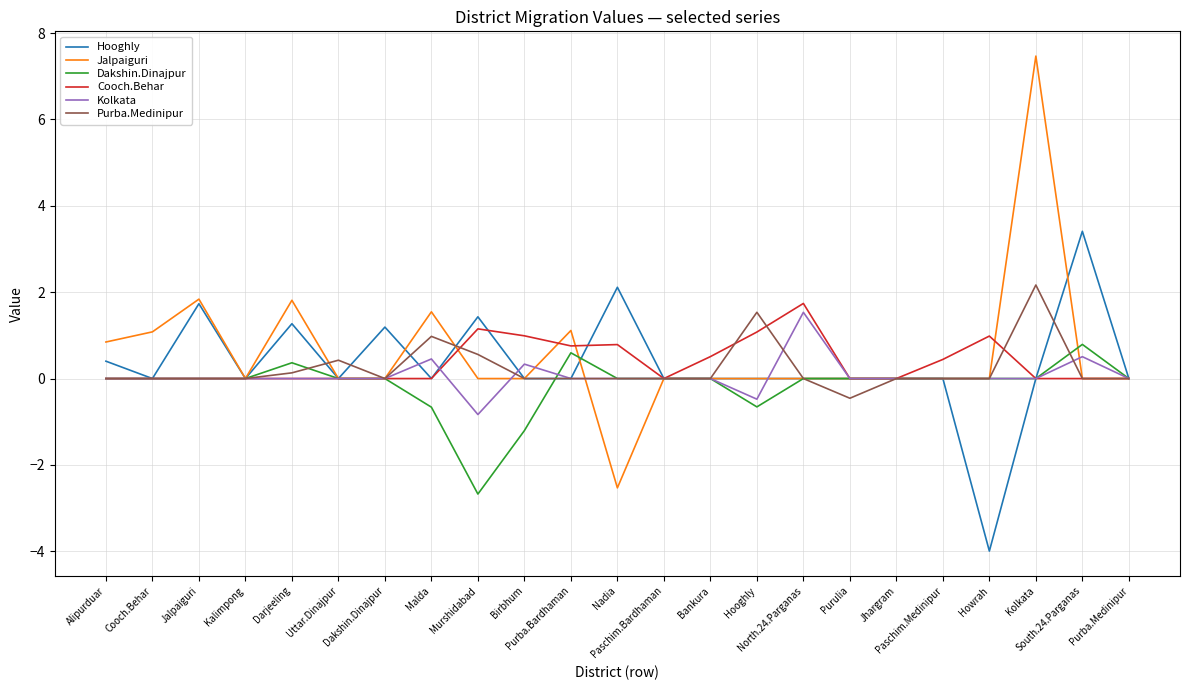

The value of Cooch.Behar at Paschim.Bardhaman is -0.9. True or false?

False